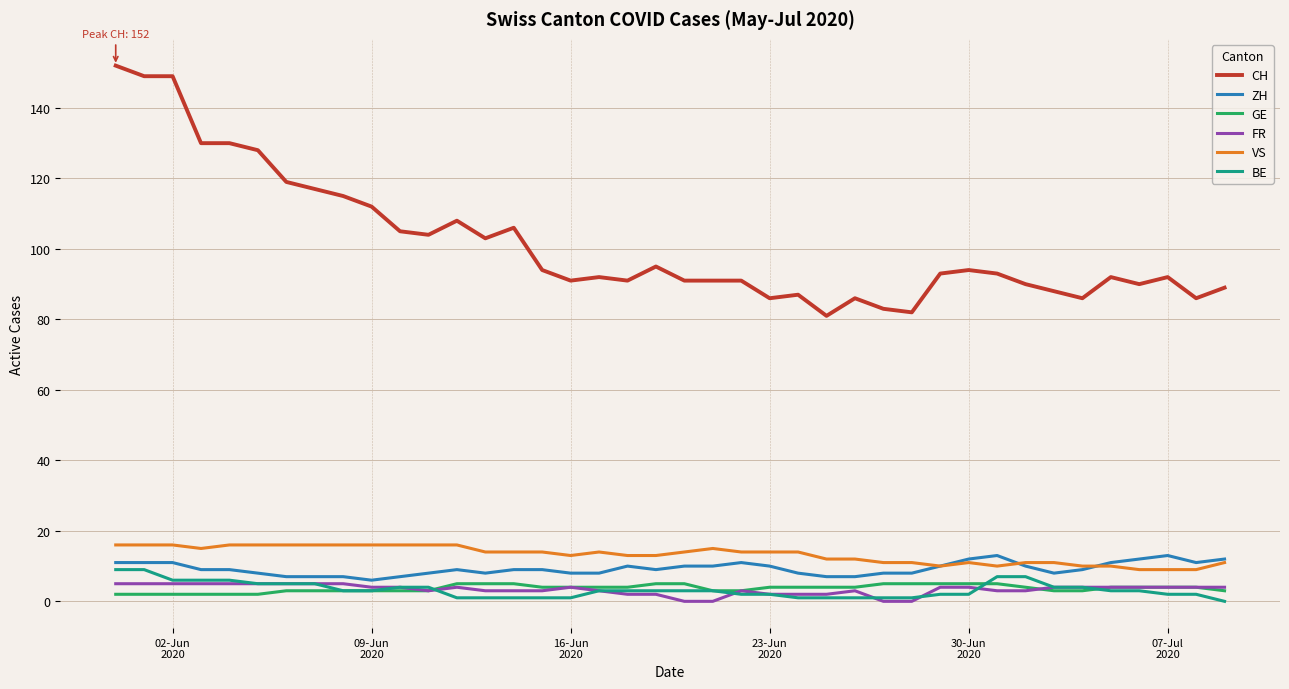

True or false: VS and FR intersect in this chart.

False